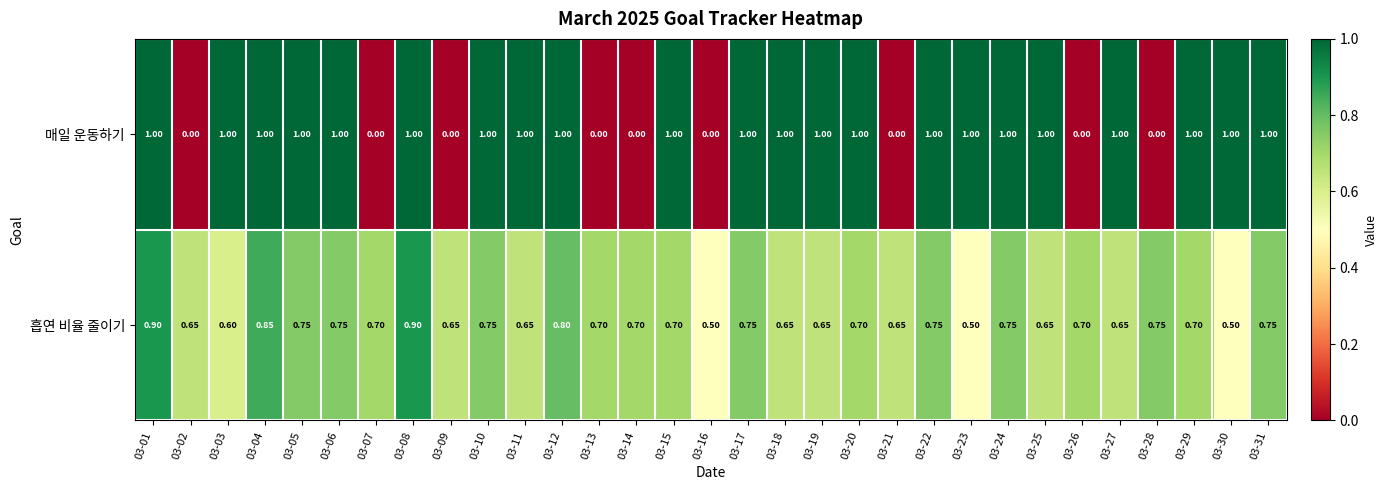

Which series has the largest total across all categories?

매일 운동하기